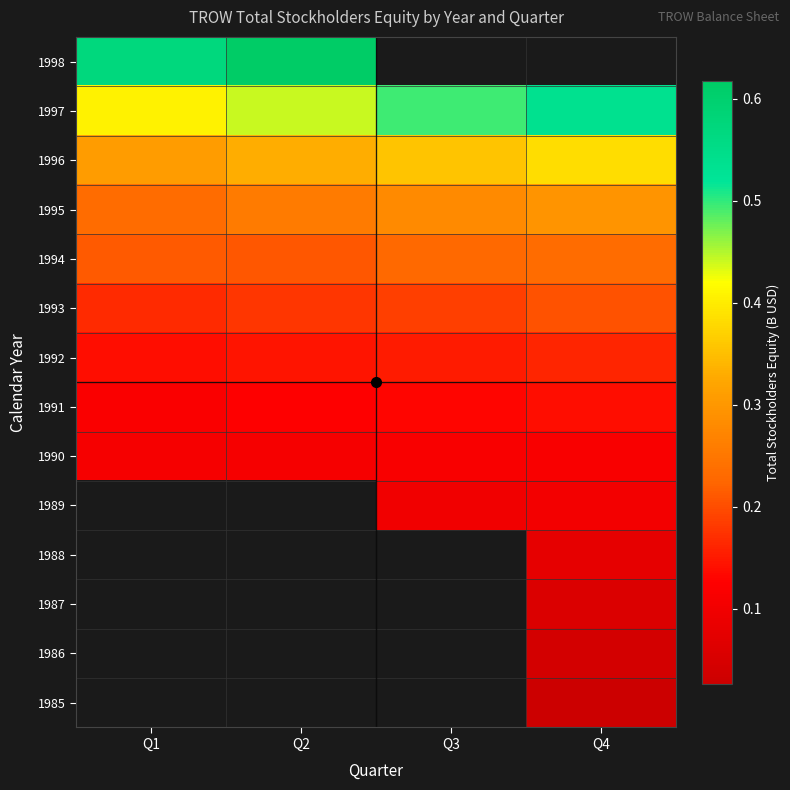

The 1990 series shows 0.2 at Q3. True or false?

False